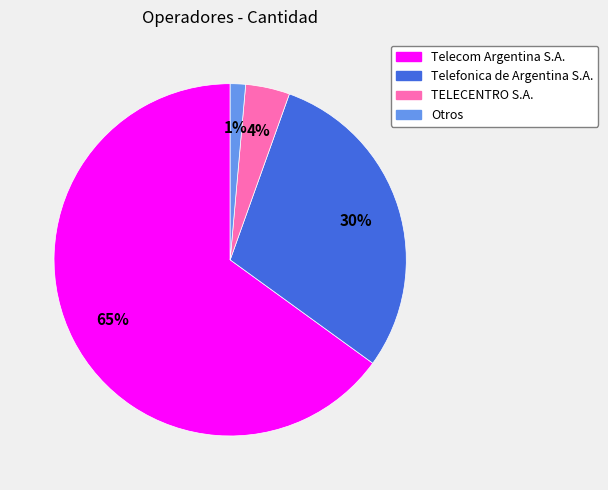

Which has a higher value, TELECENTRO S.A. or Telecom Argentina S.A.?

Telecom Argentina S.A.